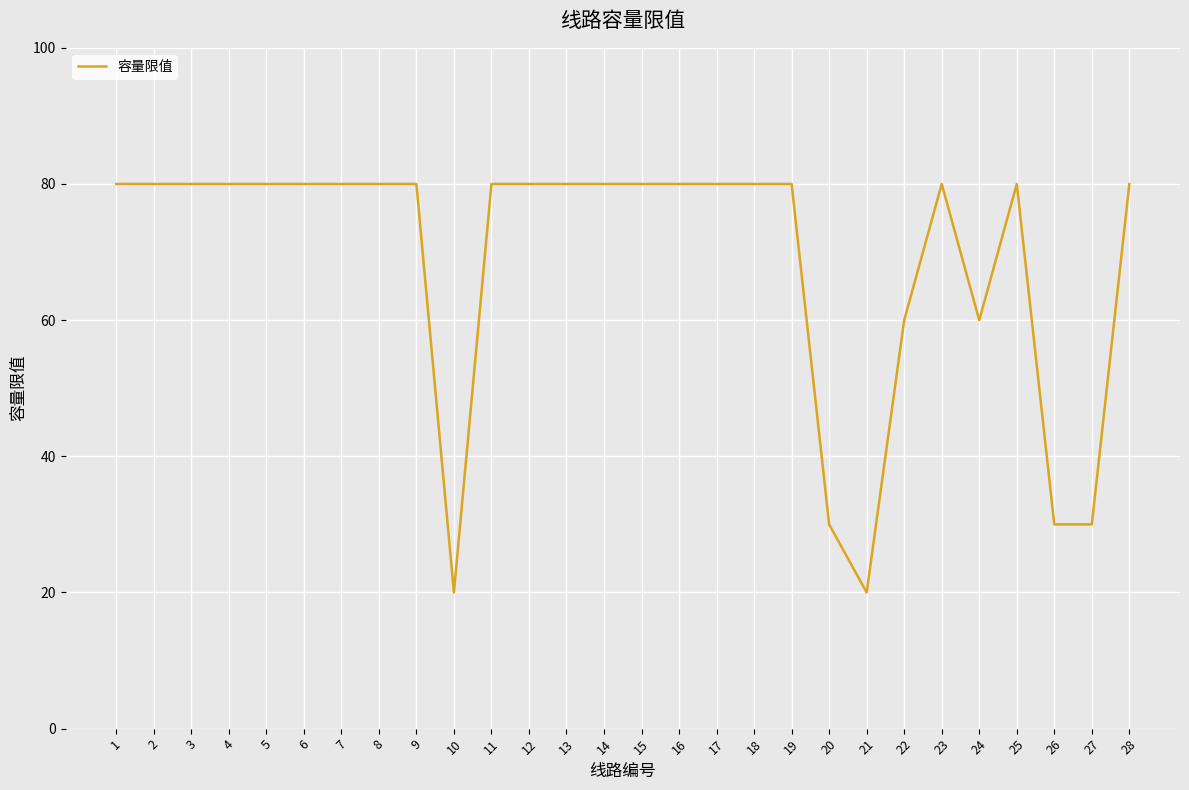

What is the greatest value displayed?

80